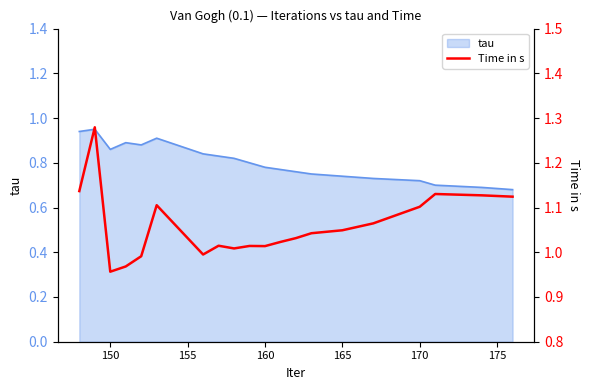

True or false: the data has more than 1 interior local peaks.

True